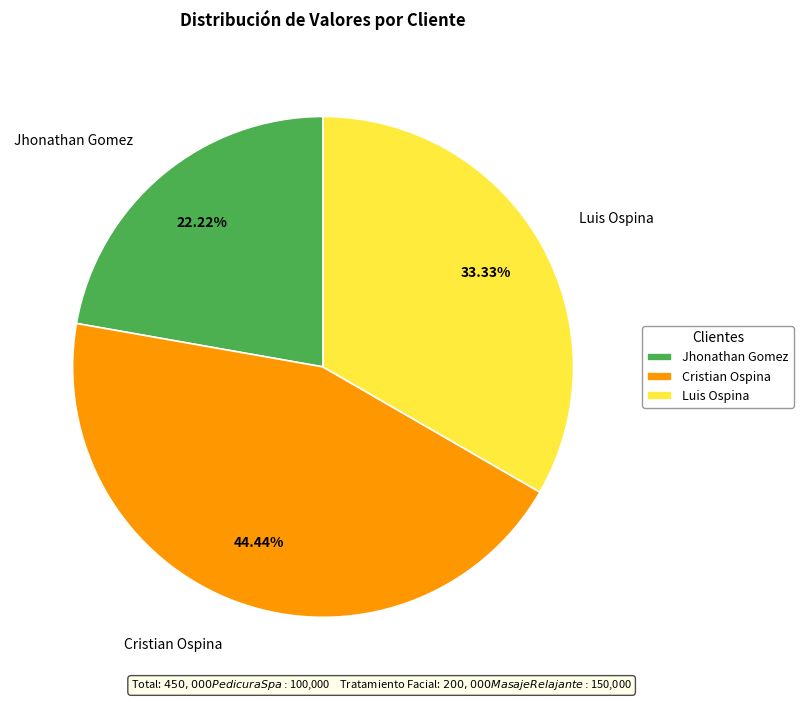

Which category has the smallest portion of the pie?

Jhonathan Gomez